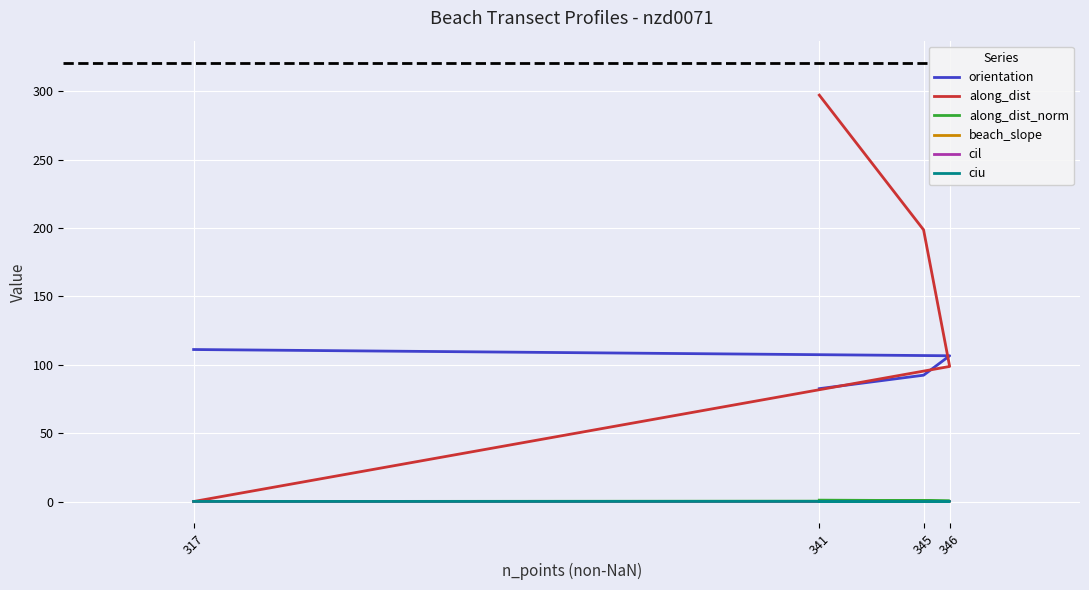

Reading left to right, list all the values displayed in this chart.

orientation: 111.1	106.6	92.3	82.5
along_dist: 0.0	98.8	198.6	297.1
along_dist_norm: 0.0	0.3	0.7	1.0
beach_slope: 0.1	0.1	0.1	0.1
cil: 0.1	0.1	0.1	0.1
ciu: 0.1	0.1	0.1	0.1